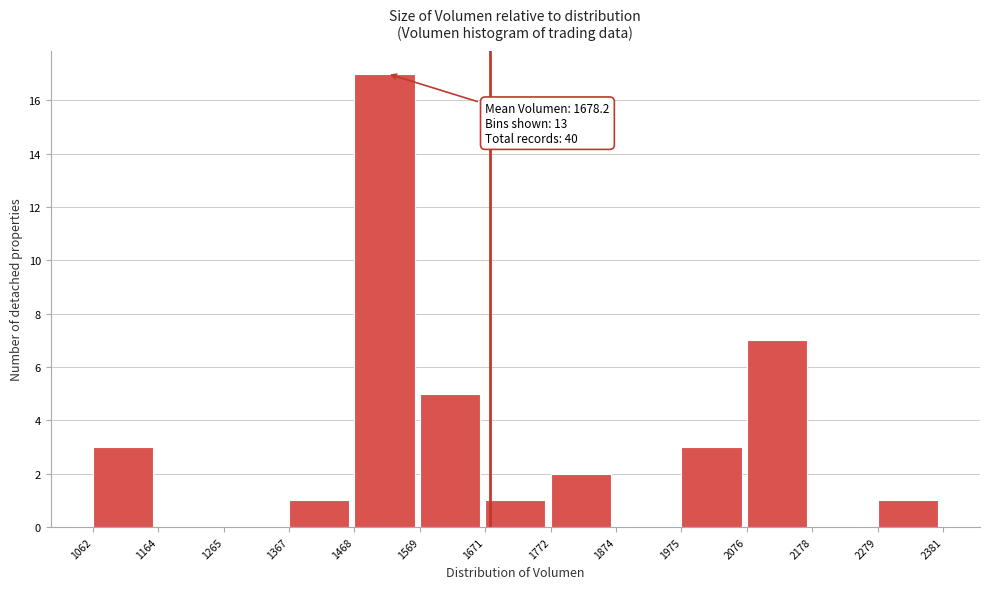

Over which range of the x-axis is the bar tallest?

1468 to 1569